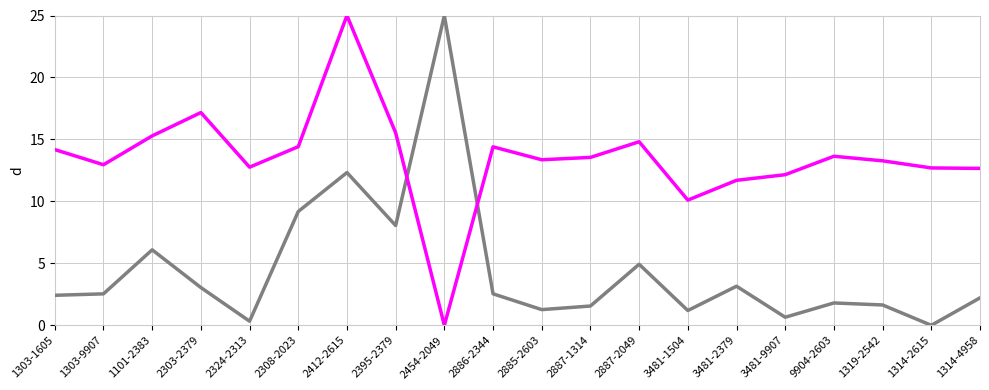

What is the total value across all series at 2454-2049?

25.0